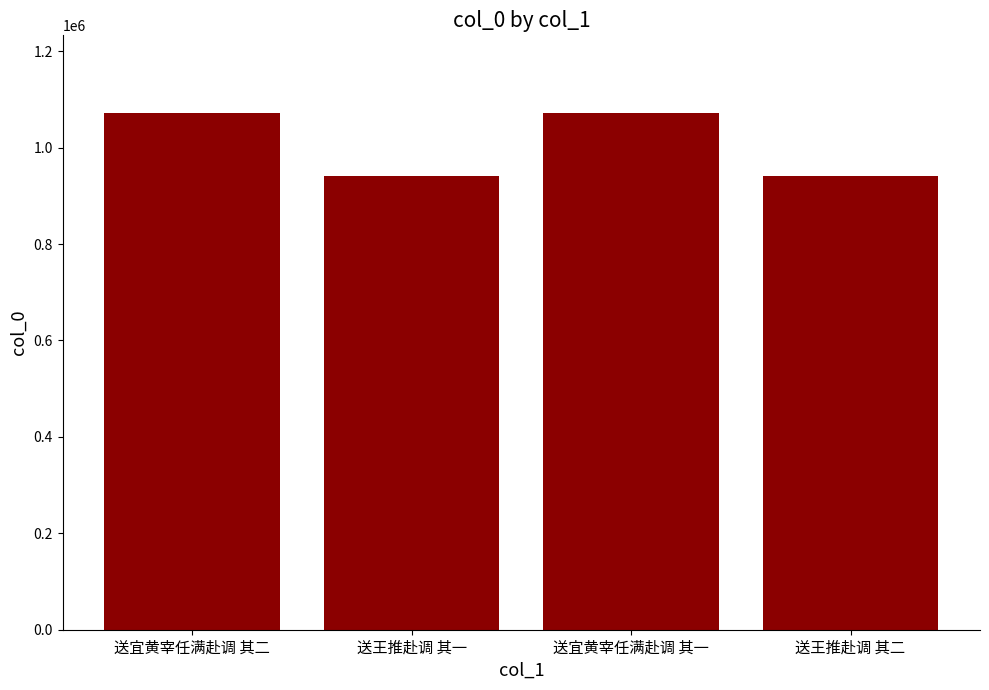

What is the value of the 3rd bar from the left?

1072005